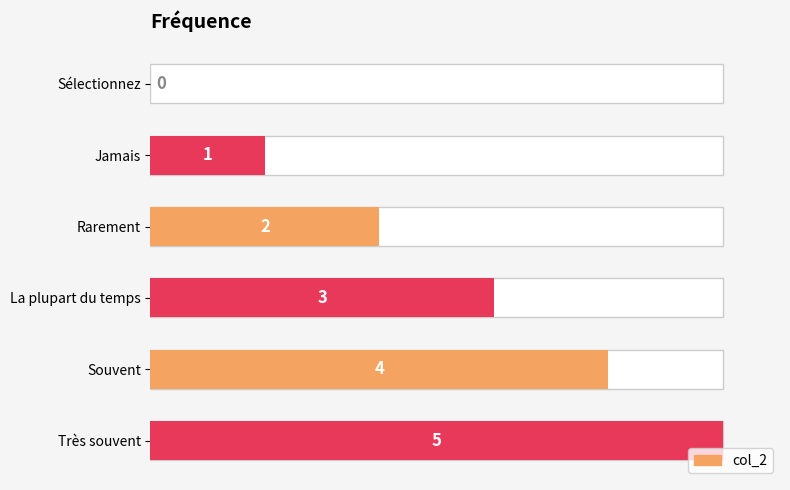

Count the number of categories in the chart.

6